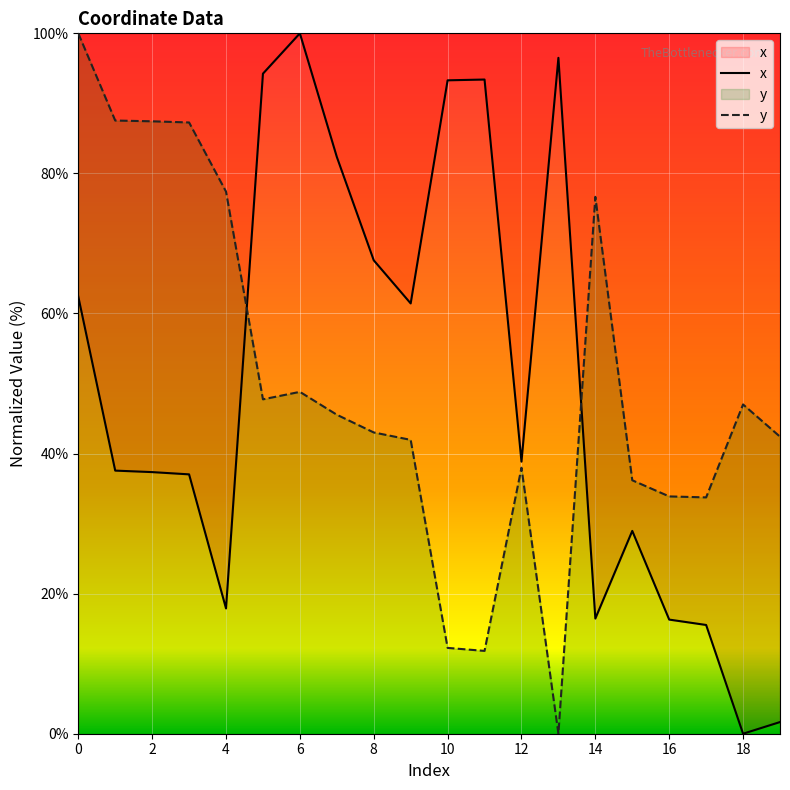

What is the maximum value for x?

100.0